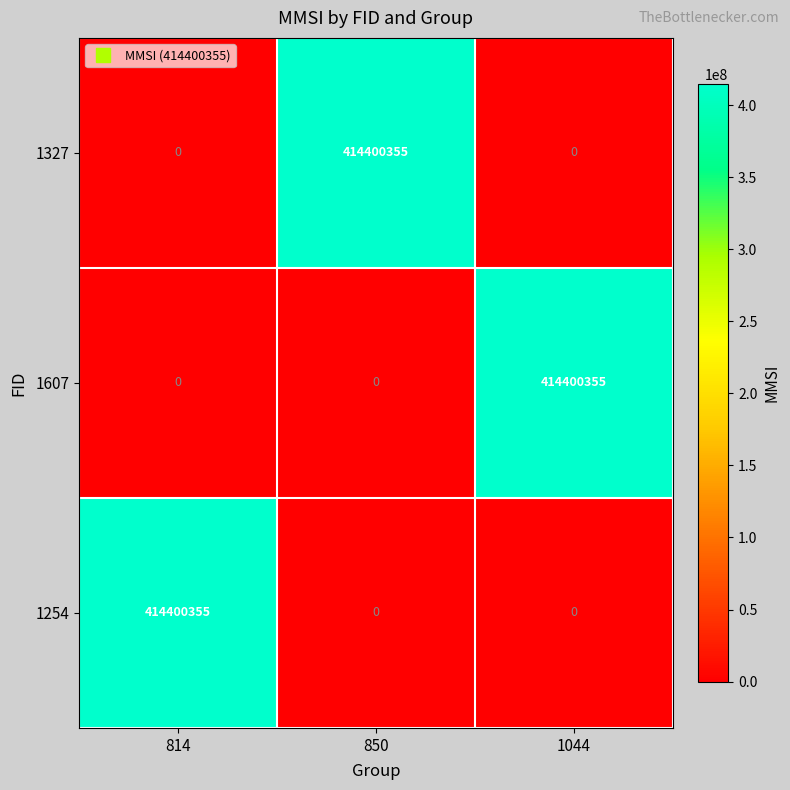

Which category has the highest value in the 1254 series?

814